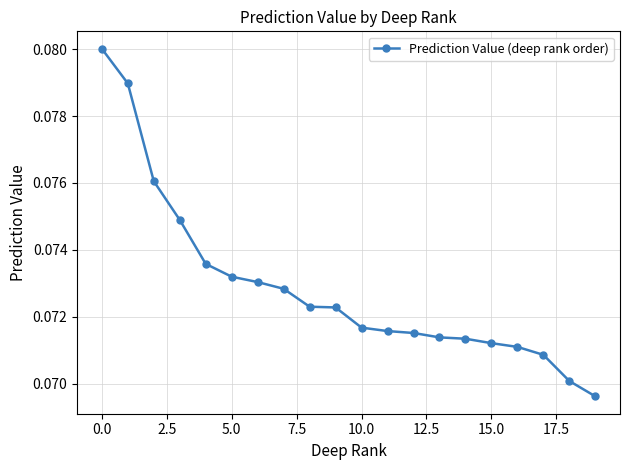

What is the sum of all values?

1.5